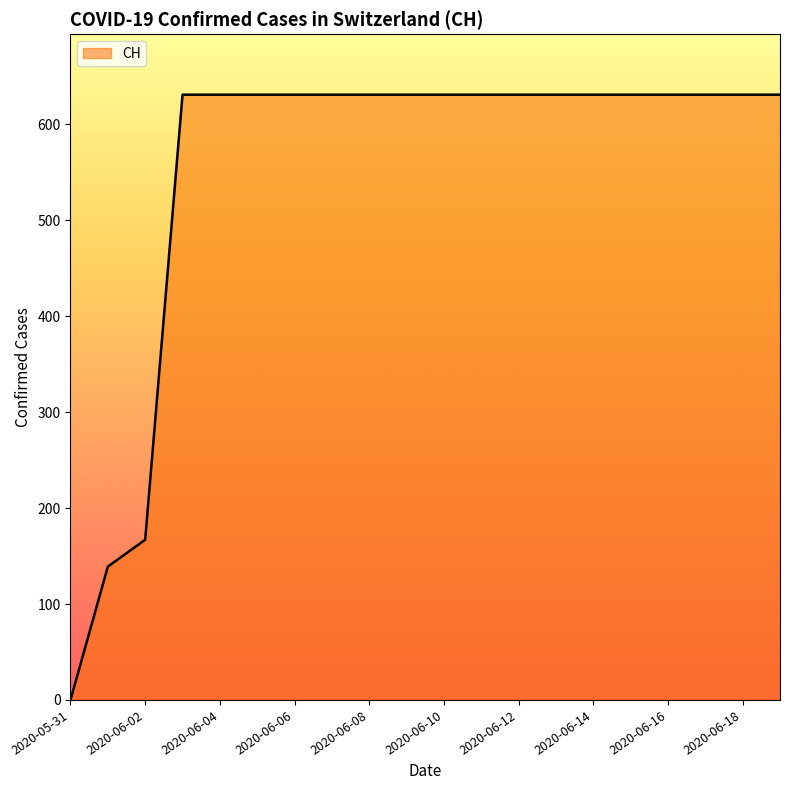

Count the number of categories in the chart.

20